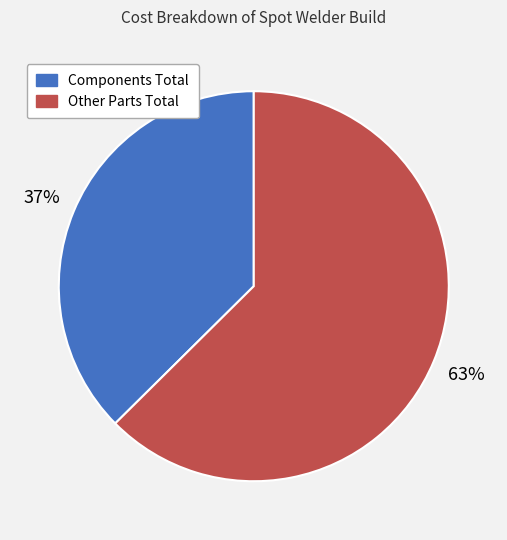

To the nearest percent, what percentage of the pie is Components Total?

37%